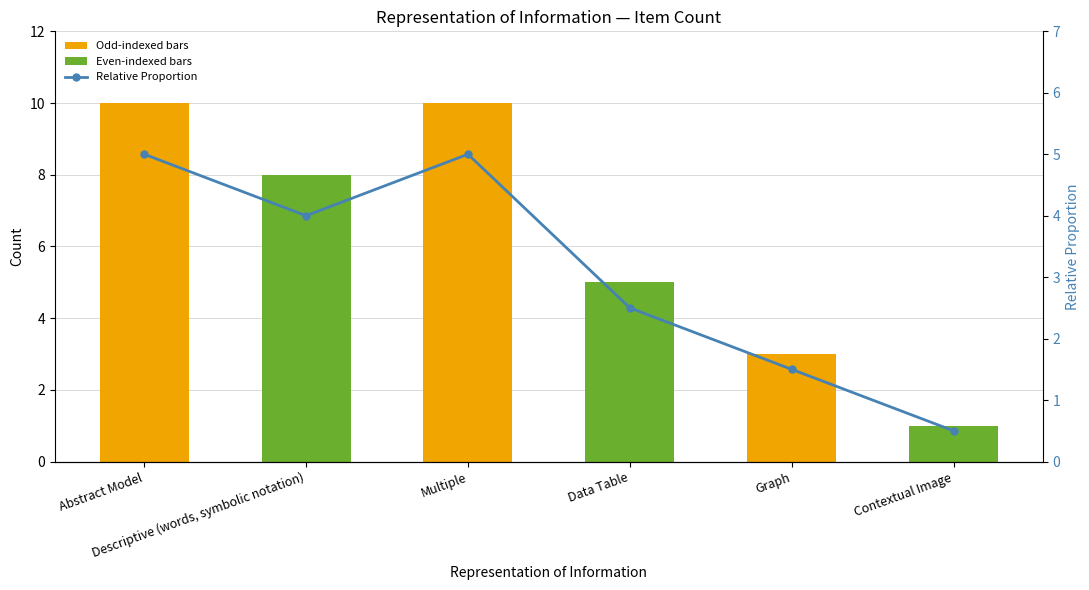

What is the value of the Relative Proportion bar at the 4th from the left?

2.5